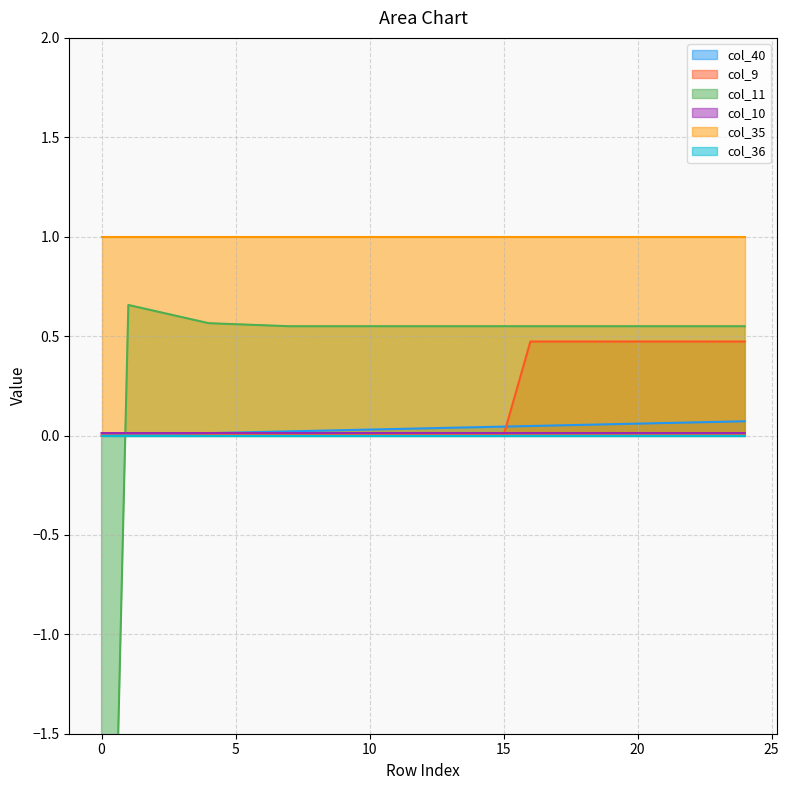

The col_9 series shows 0.5 at 18. True or false?

True